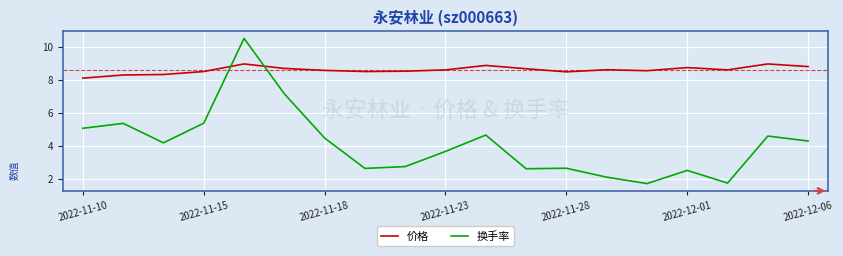

After their last crossing, which series has the higher values: 价格 or 换手率?

价格